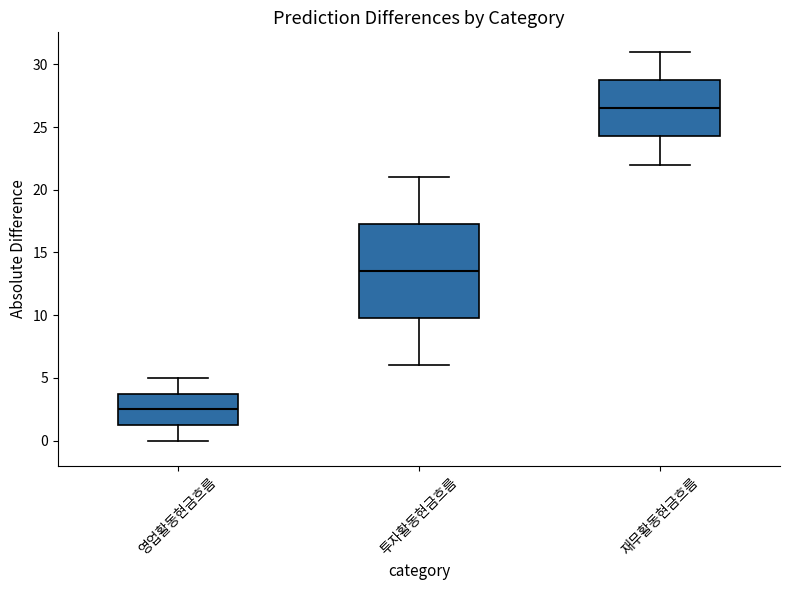

Which box has the lowest median line?

영업활동현금흐름